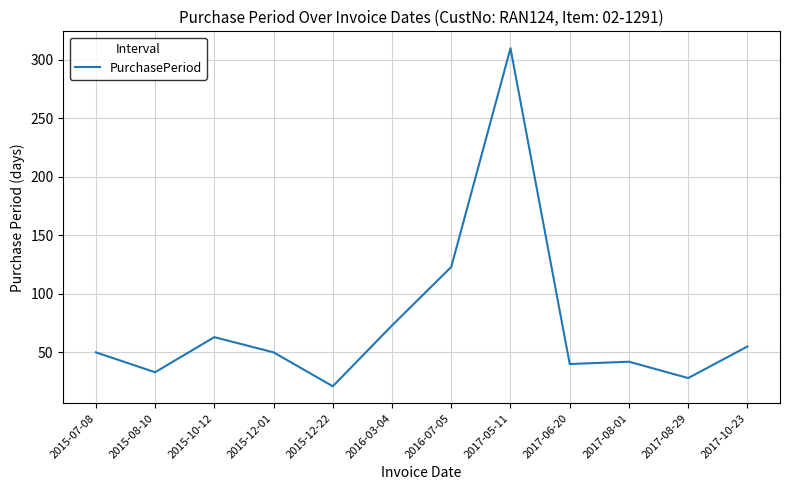

True or false: there are more than 0 points higher than both neighbors.

True